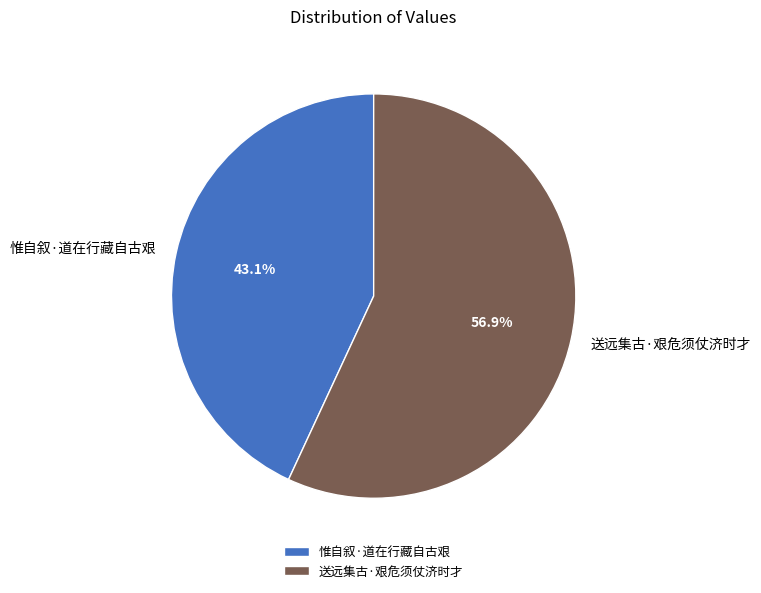

The 送远集古·艰危须仗济时才 slice represents 66% of the pie. True or false?

False